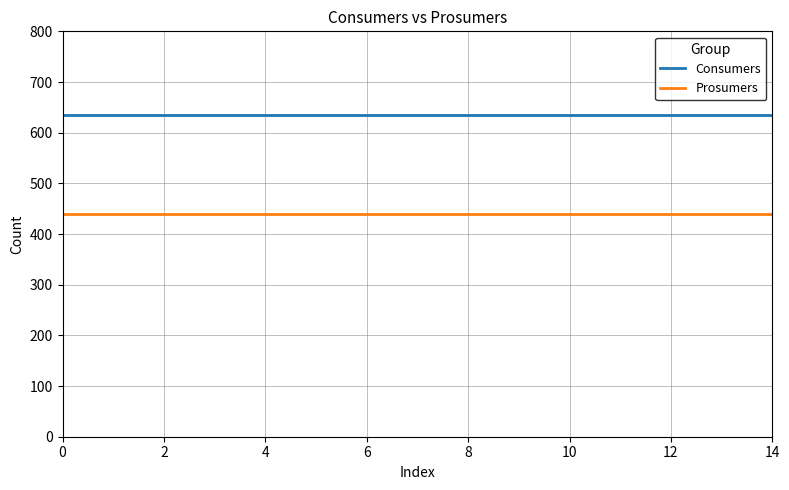

List the series in order of their peak value, highest first.

Consumers, Prosumers